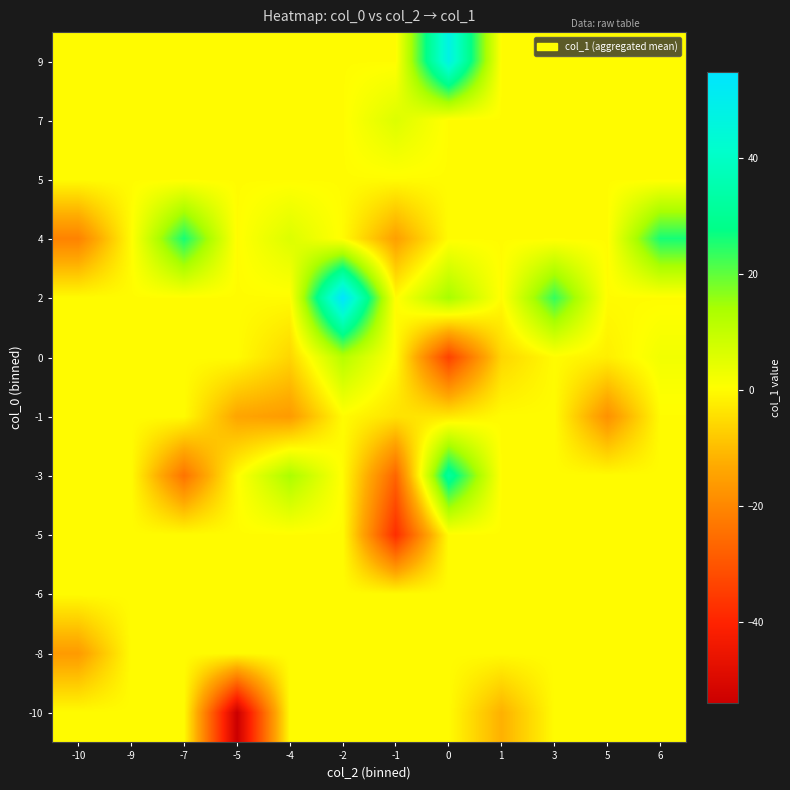

At which category does the chart reach its minimum across all series?

-5